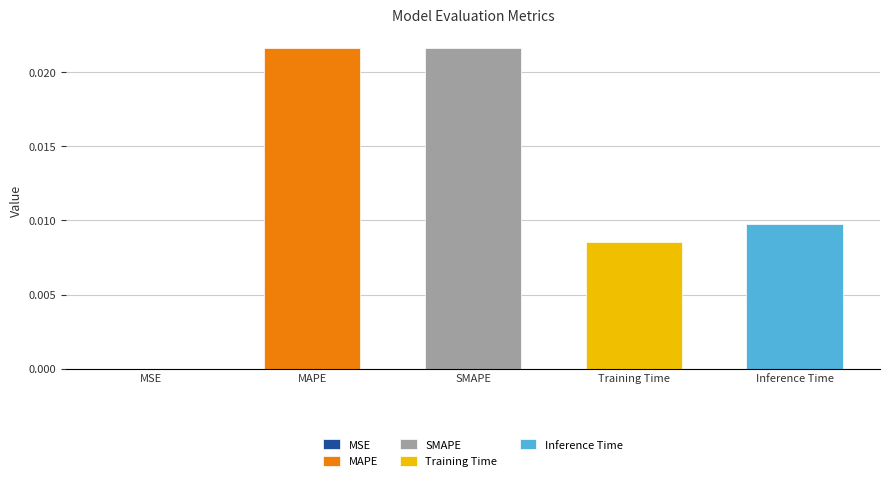

List the labels in order of value, largest first.

SMAPE, MAPE, Inference Time, Training Time, MSE